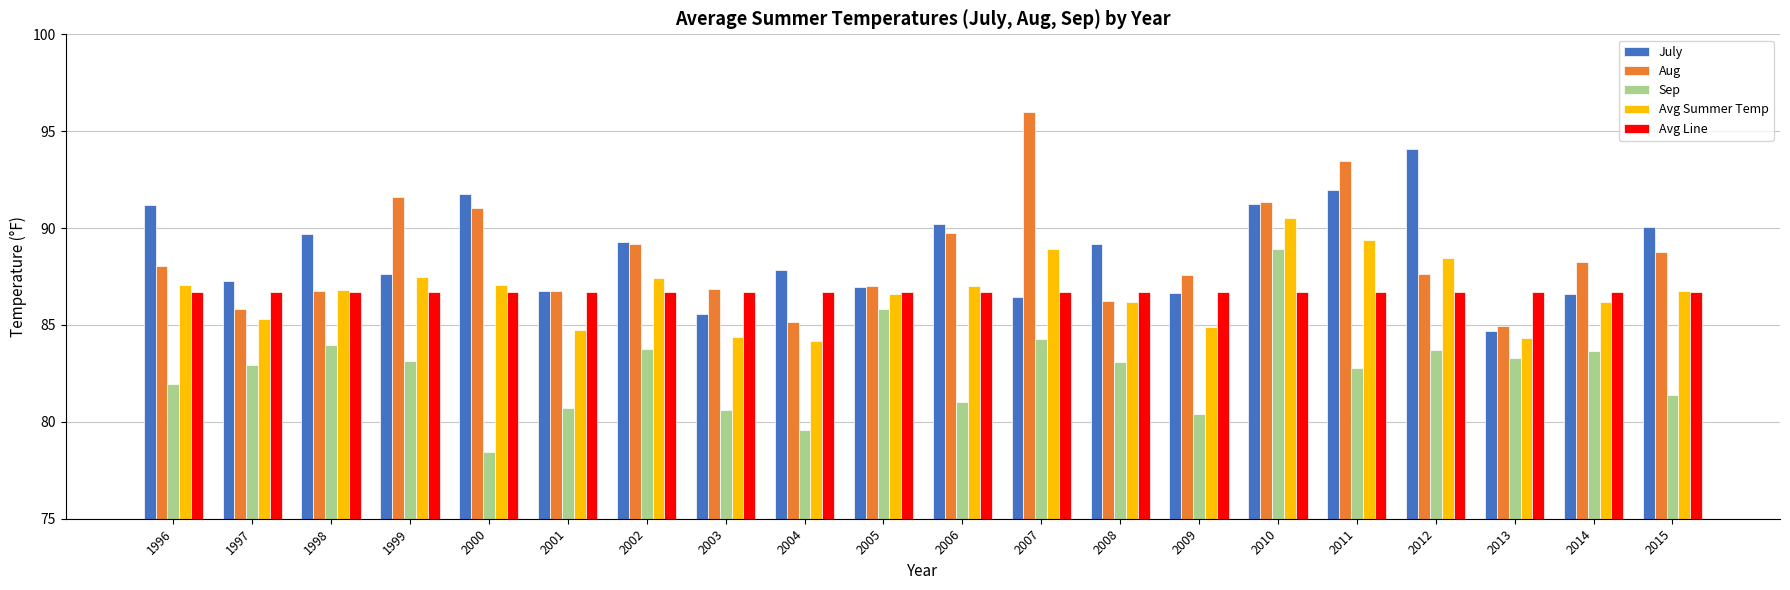

How many data points in Aug are less than 88?

10